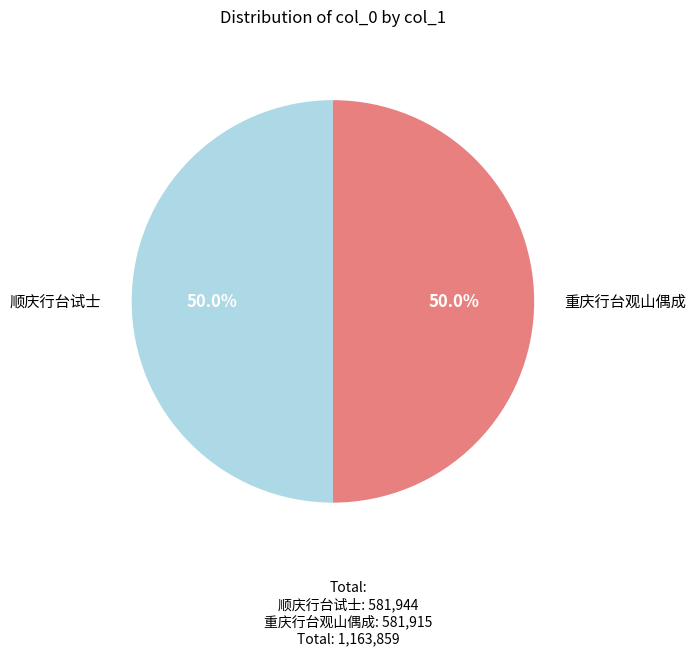

Approximately how many times larger is the value at 重庆行台观山偶成 compared to 顺庆行台试士?

1.0